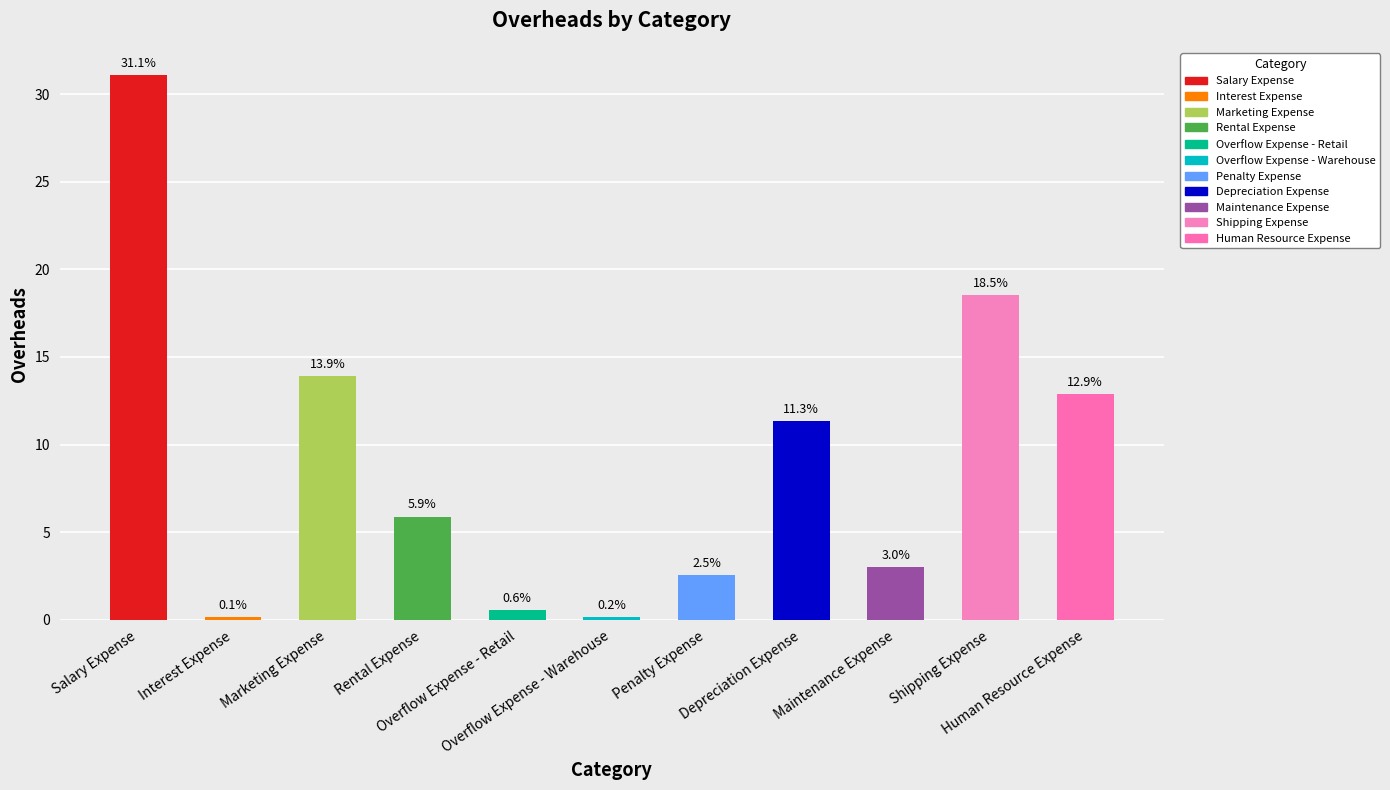

List the labels in order of value, smallest first.

Interest Expense, Overflow Expense - Warehouse, Overflow Expense - Retail, Penalty Expense, Maintenance Expense, Rental Expense, Depreciation Expense, Human Resource Expense, Marketing Expense, Shipping Expense, Salary Expense